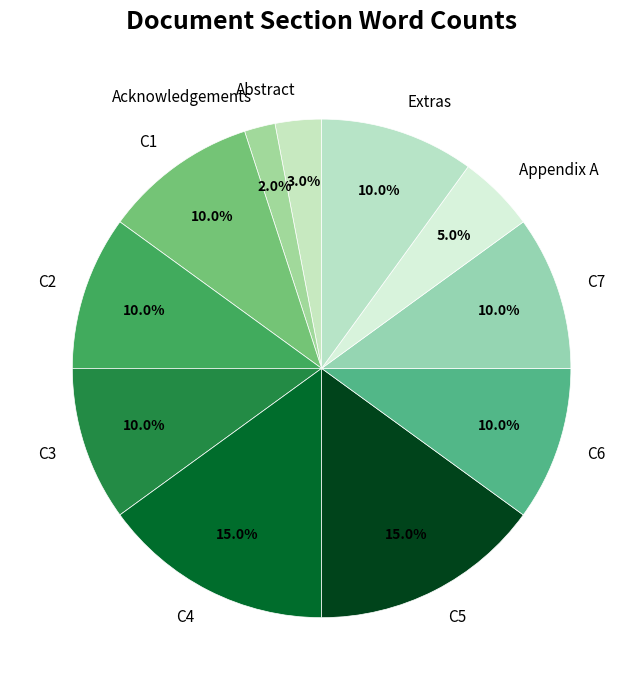

Which has a higher value, C7 or Abstract?

C7